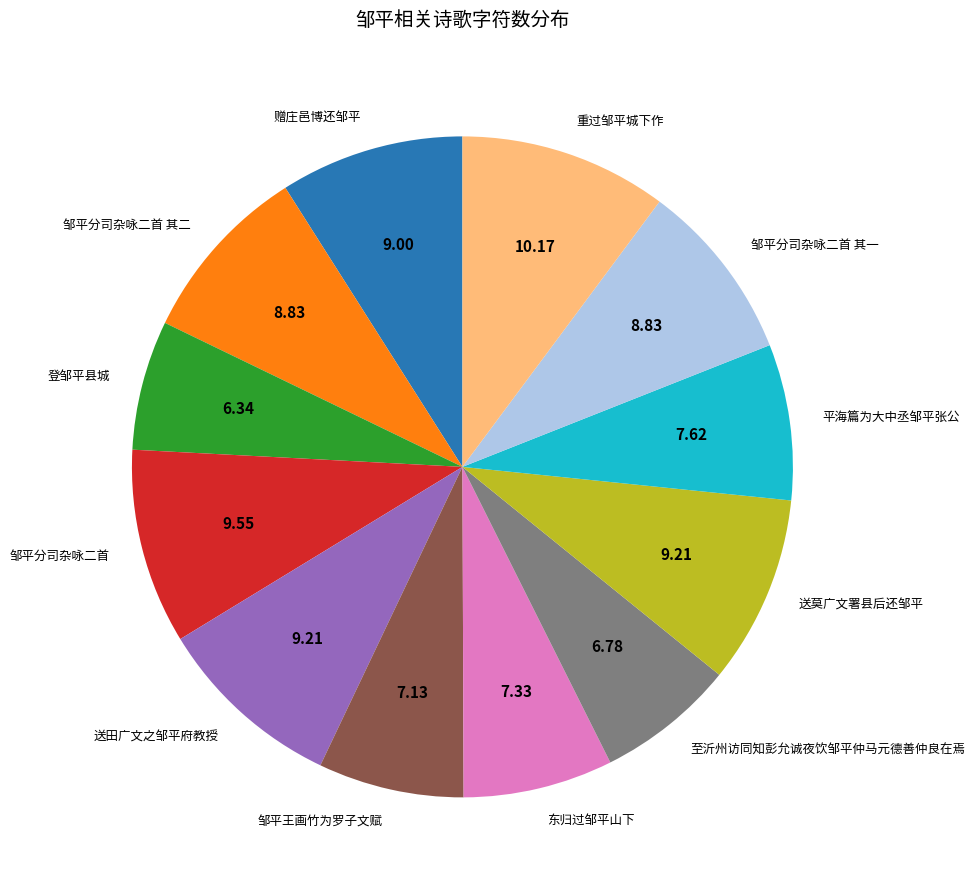

Is it true that 邹平分司杂咏二首 is 23% of the pie?

False